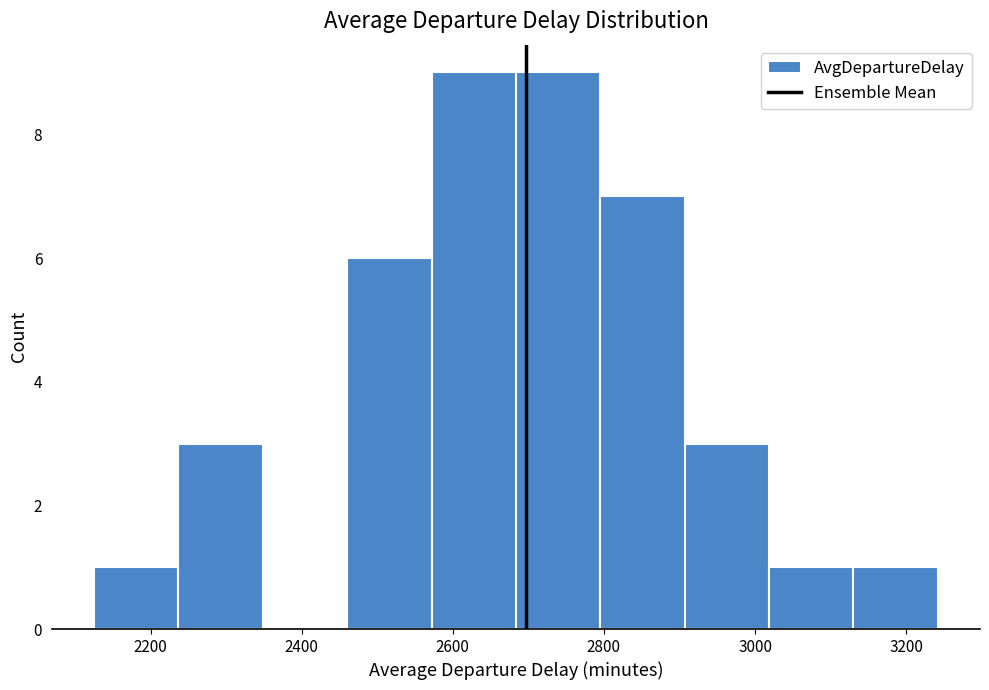

Reading left to right, transcribe this chart: for each bar, give the range it covers on the x-axis and its height. Neither the bar edges nor the heights are printed on the chart, so give them approximately, as read against the axes.

2120 to 2240: 1
2240 to 2340: 3
2340 to 2460: 0
2460 to 2580: 6
2580 to 2680: 9
2680 to 2800: 9
2800 to 2900: 7
2900 to 3020: 3
3020 to 3140: 1
3140 to 3240: 1